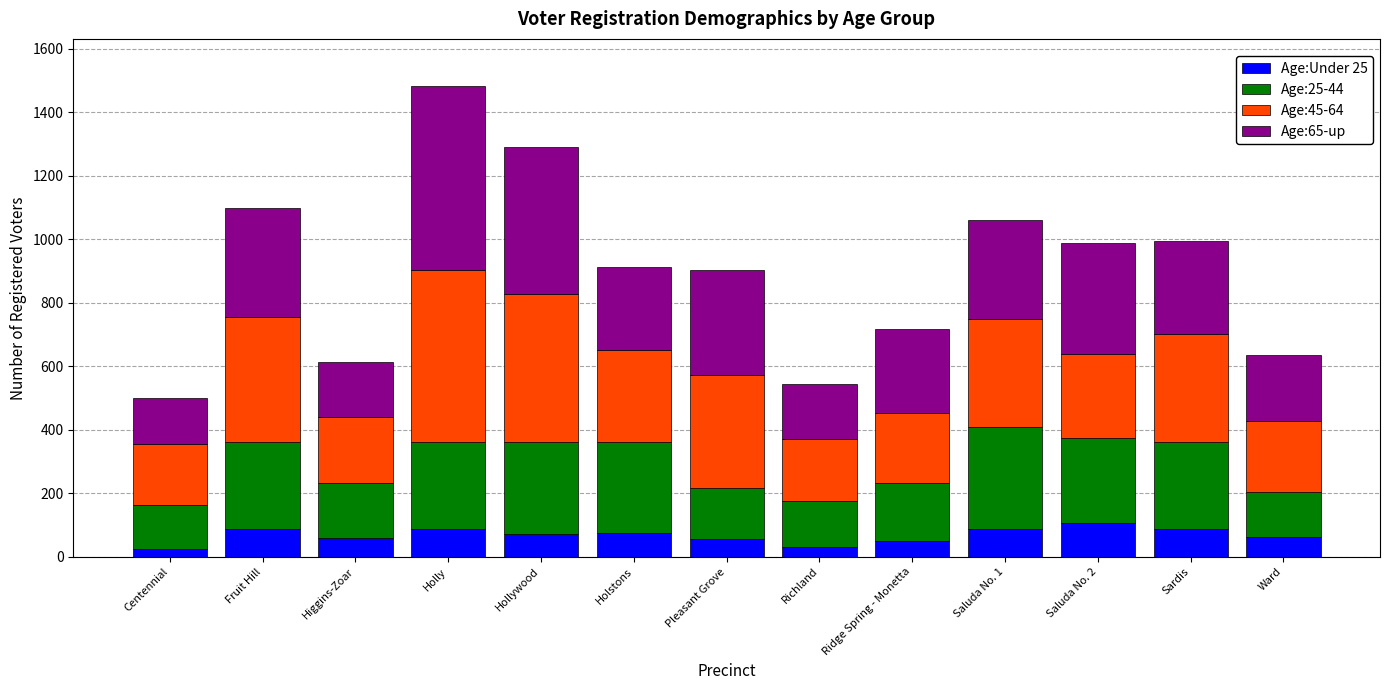

At which category is the sum across all series the highest?

Holly